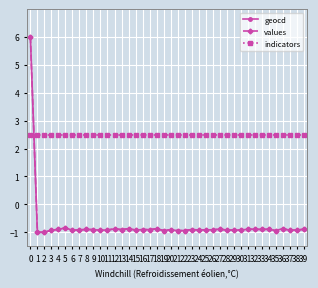

What are all the series names shown in the legend?

geocd, values, indicators